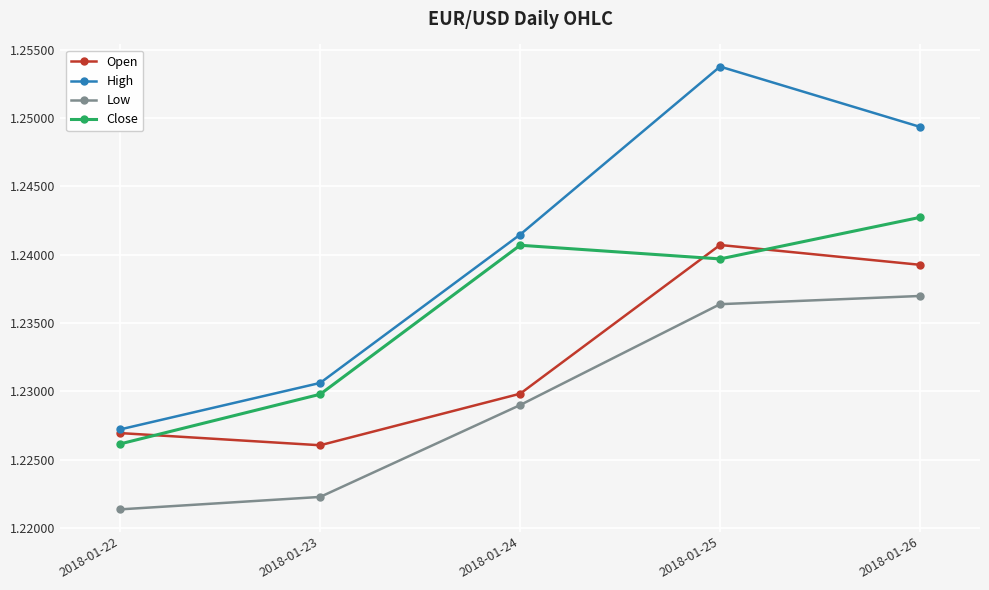

At which category does Open reach its first local valley?

2018-01-23